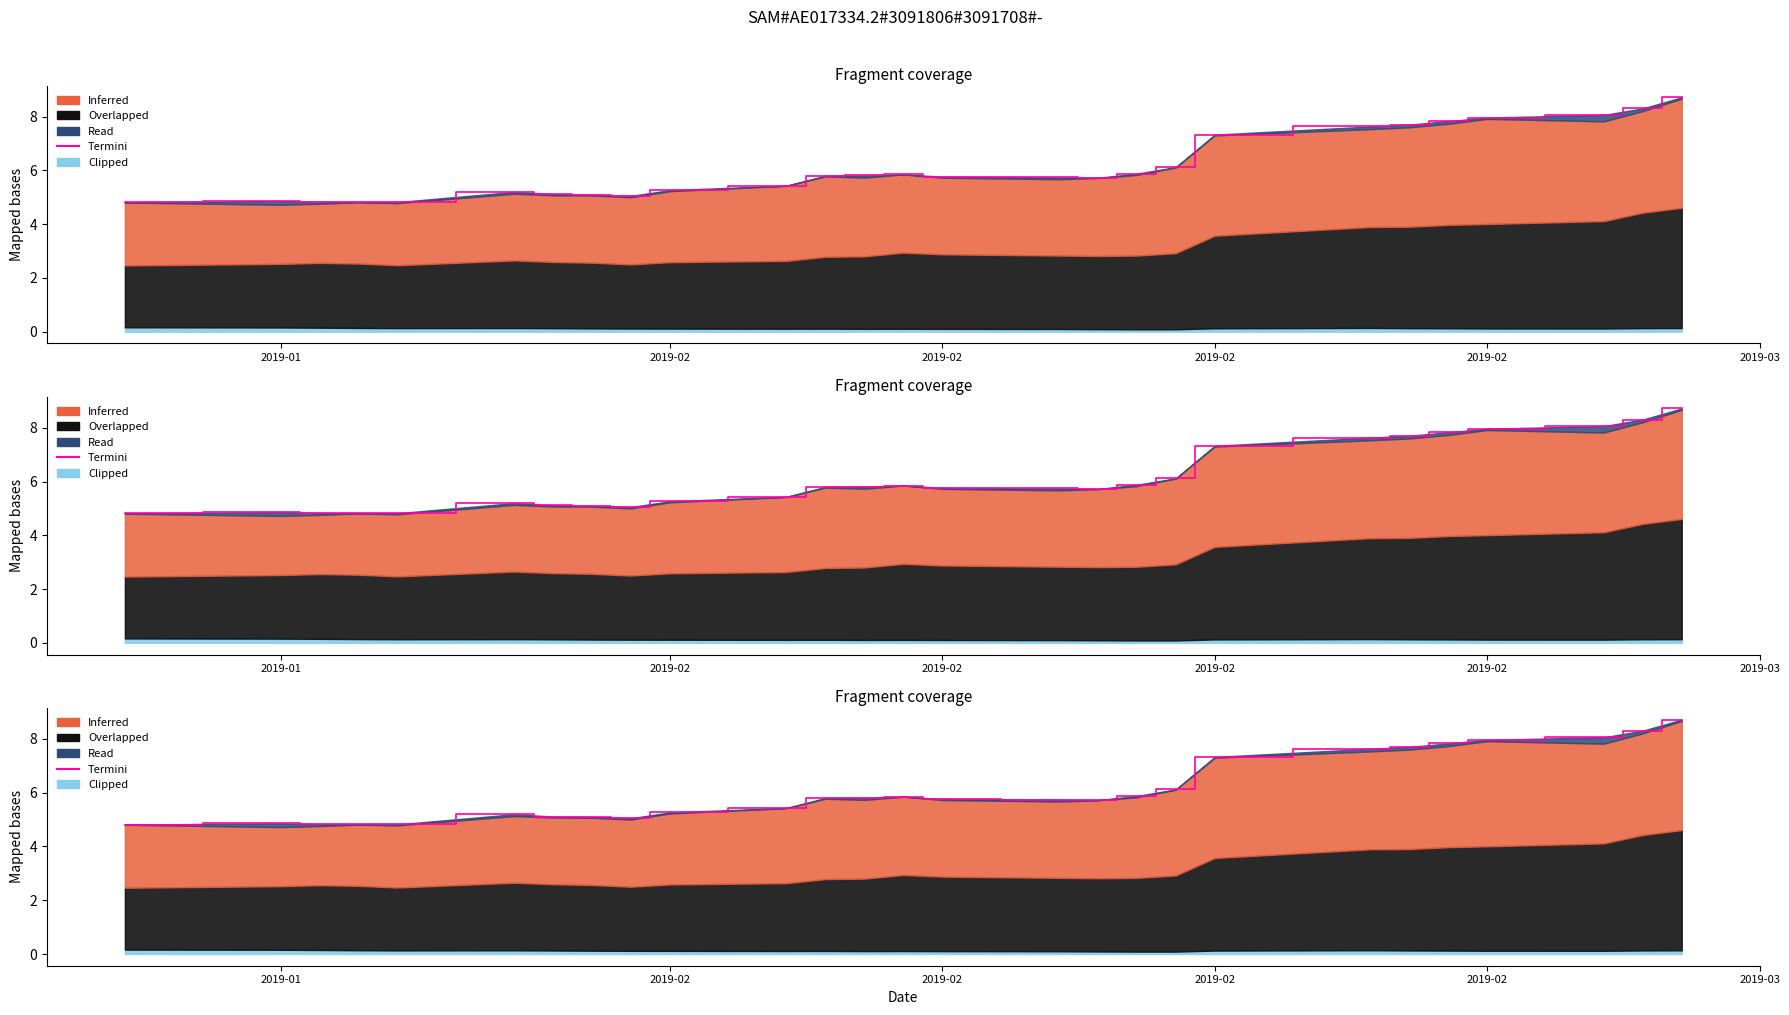

Where is the first local minimum?

2019-02